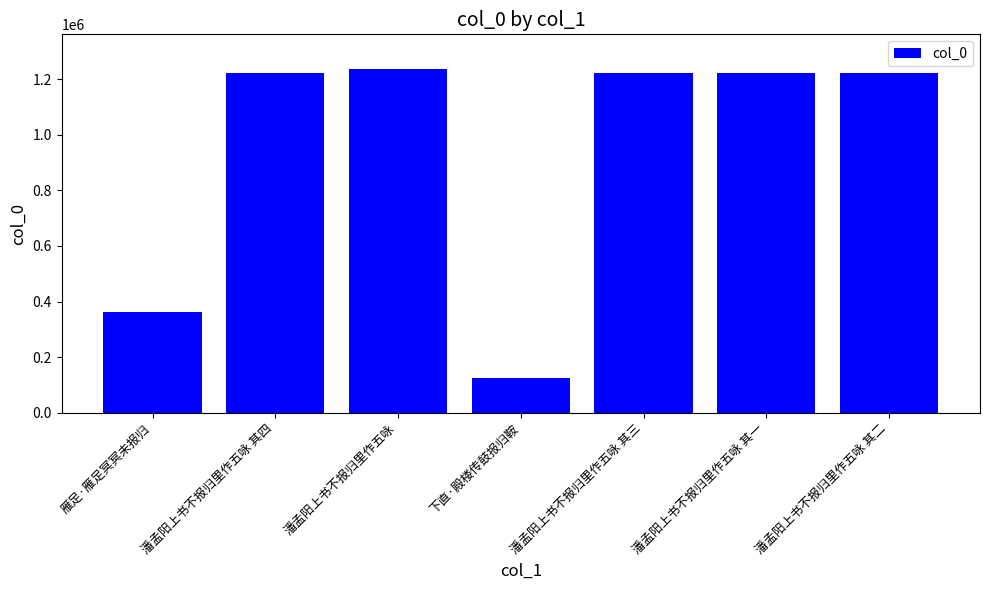

Is it true that the value at 潘孟阳上书不报归里作五咏 其三 is 1222841?

True